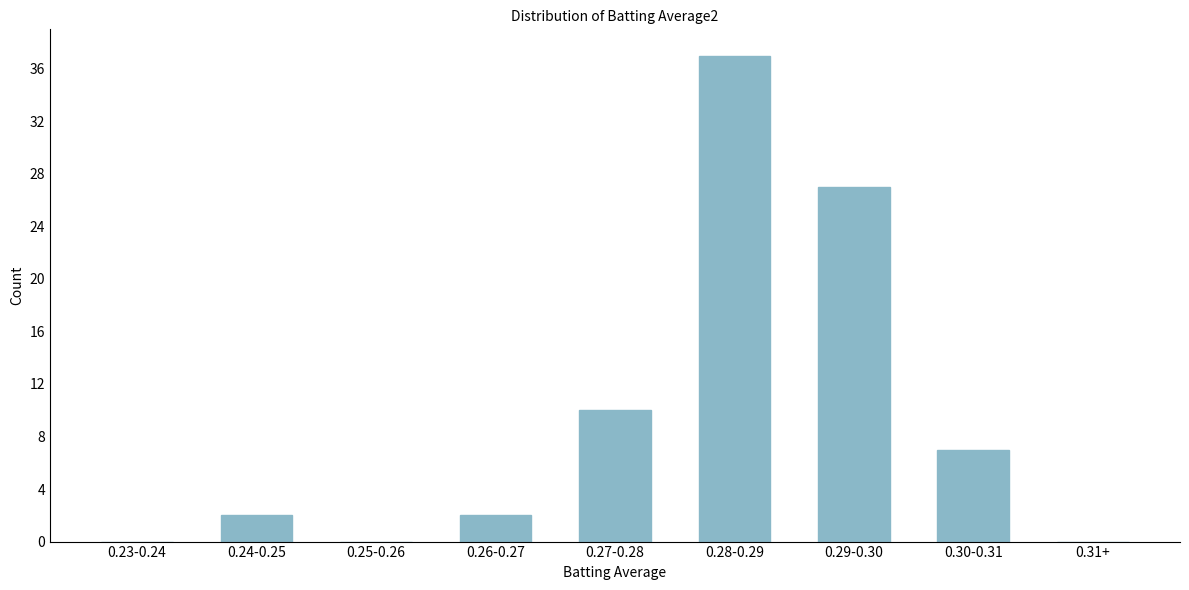

Reading left to right, transcribe all the data shown in this chart.

0.23-0.24=0	0.24-0.25=2	0.25-0.26=0	0.26-0.27=2	0.27-0.28=10	0.28-0.29=37	0.29-0.30=27	0.30-0.31=7	0.31+=0